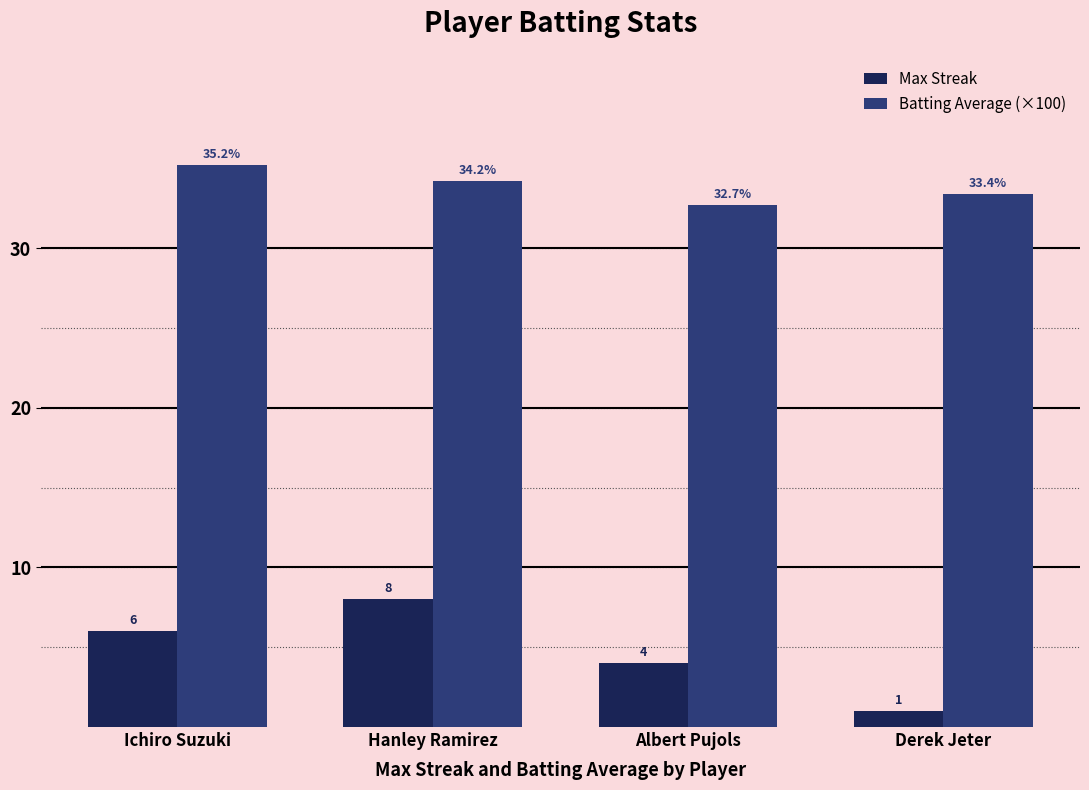

The value of Max Streak at Hanley Ramirez is 4.3. True or false?

False